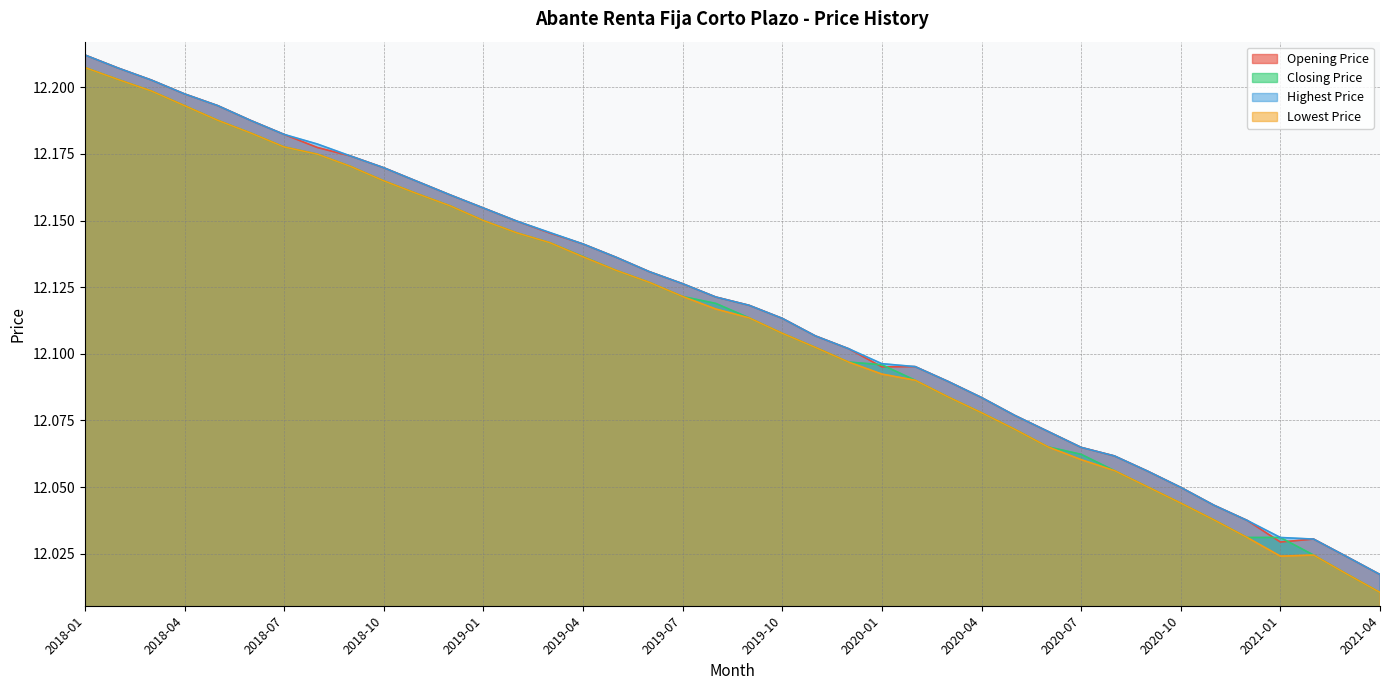

True or false: Lowest Price and Opening Price cross at least once.

False